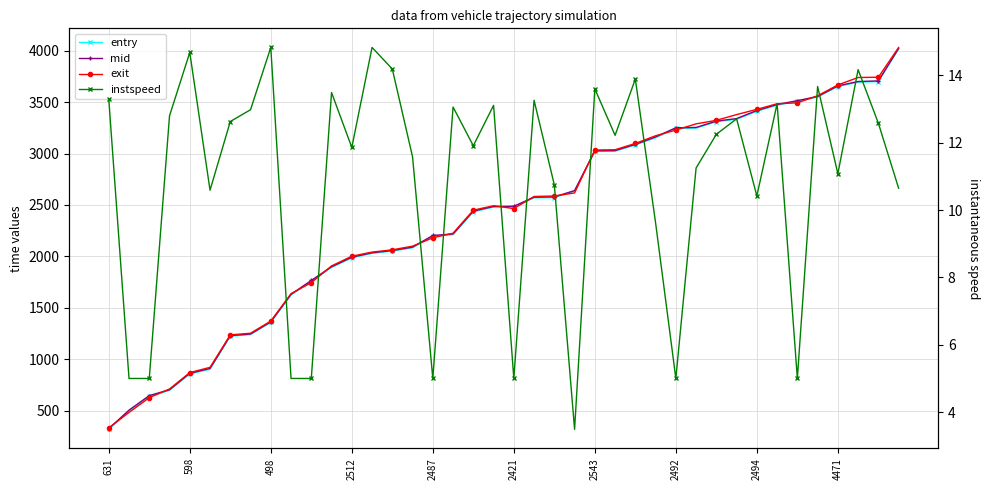

How many lines are shown in the chart?

4